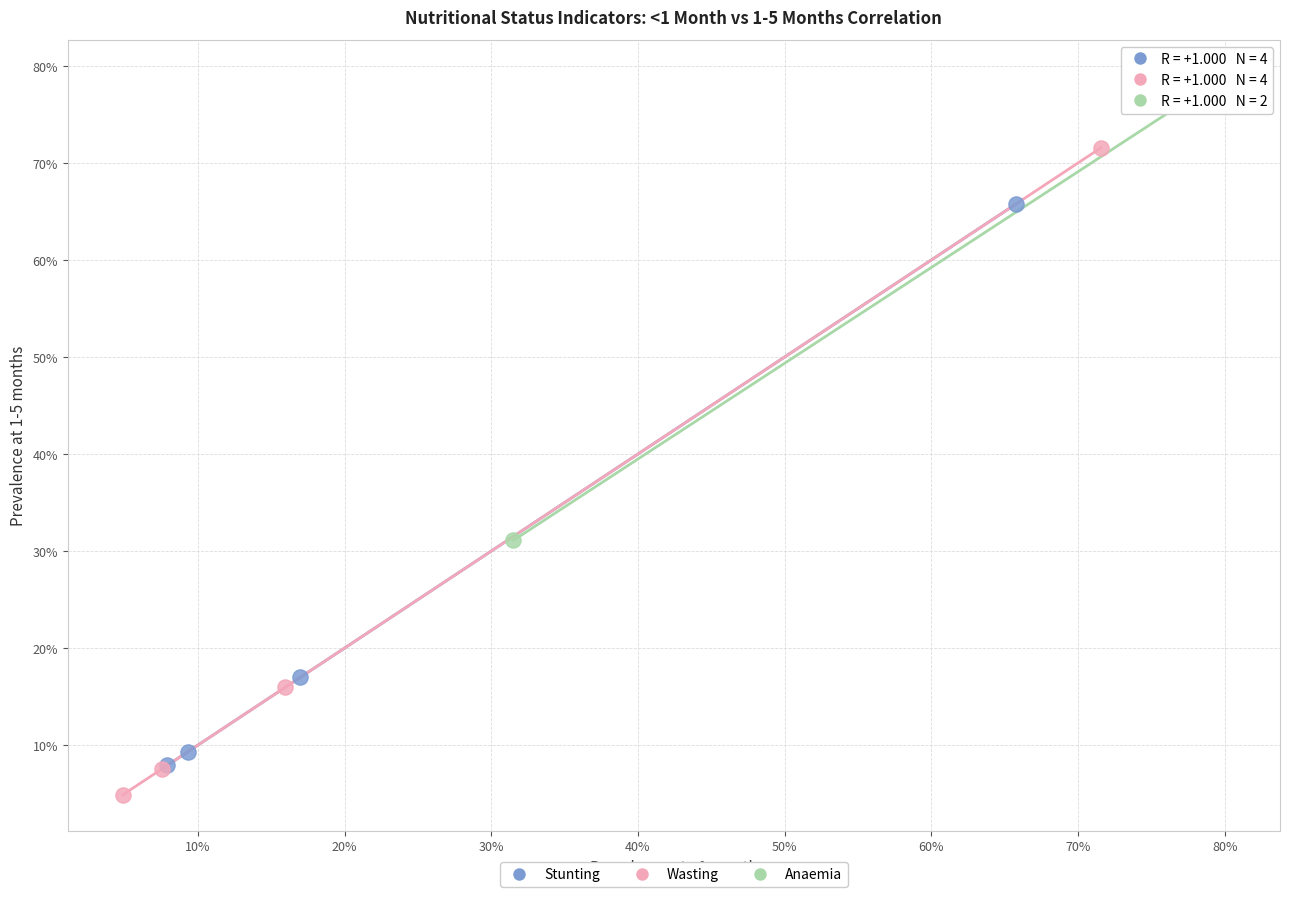

Which series contains the highest Y value?

Anaemia